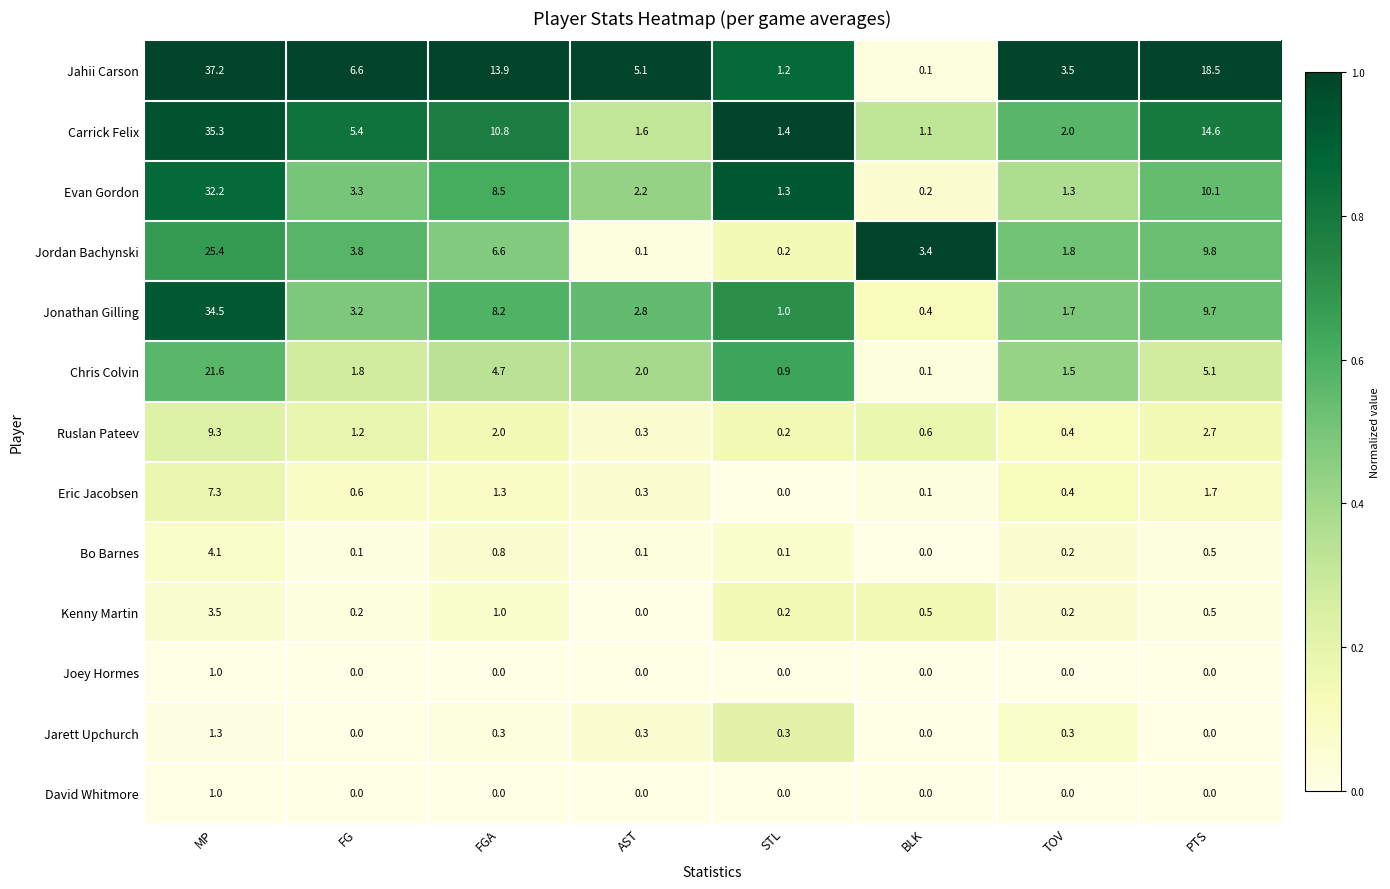

What is the sum of the Chris Colvin values at MP and TOV?

23.1